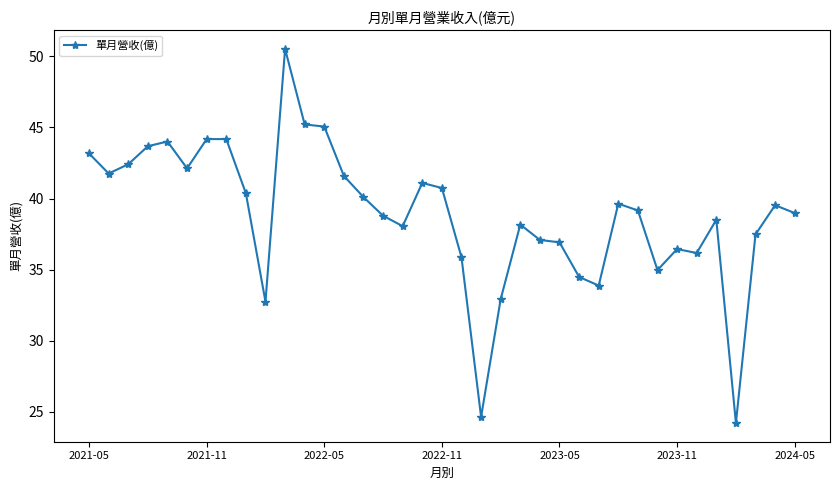

True or false: there are more than 2 points higher than both neighbors.

True